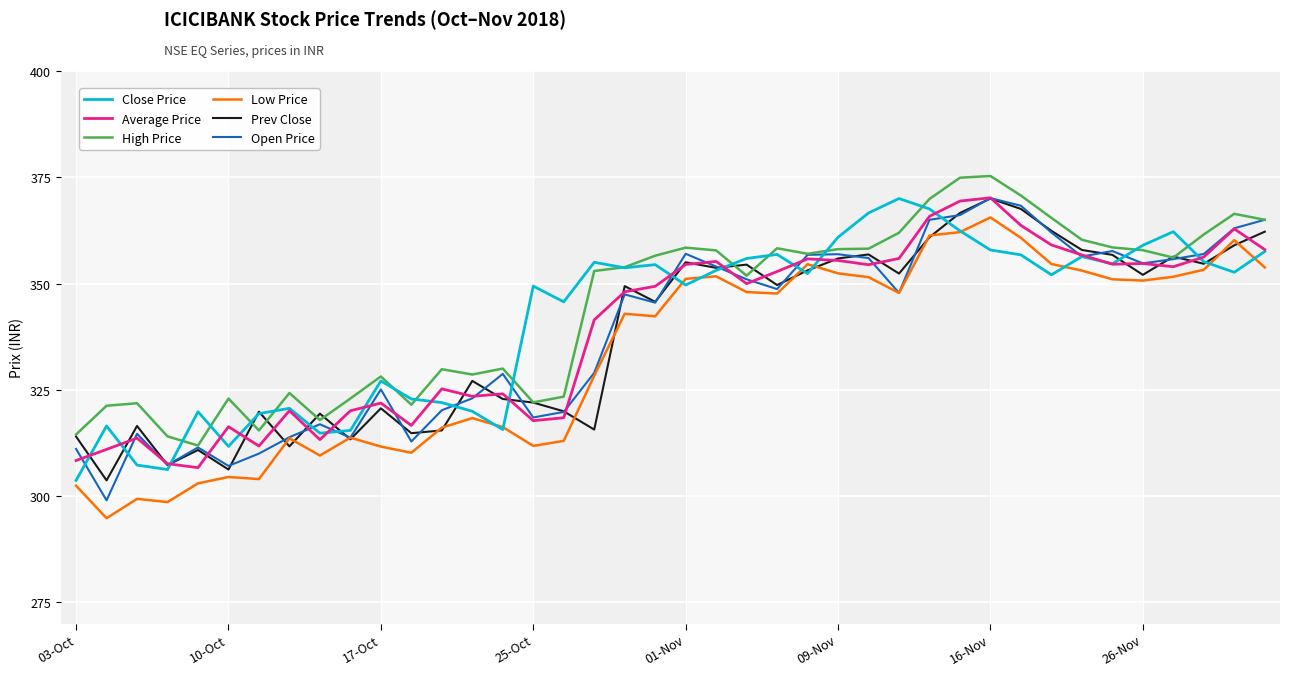

What is the minimum value shown in the chart?

294.8